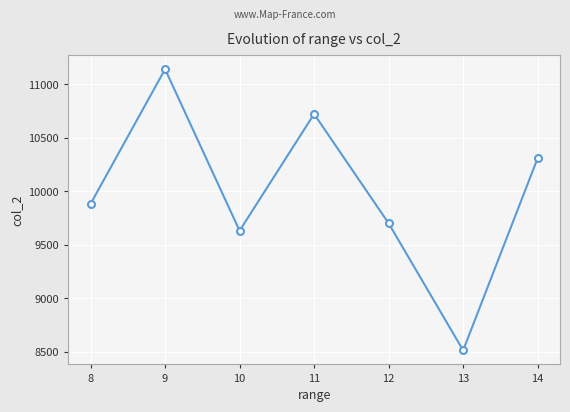

Reading left to right, transcribe all the data shown in this chart.

8=9883.3	9=11141.0	10=9632.7	11=10722.7	12=9701.9	13=8515.7	14=10309.8